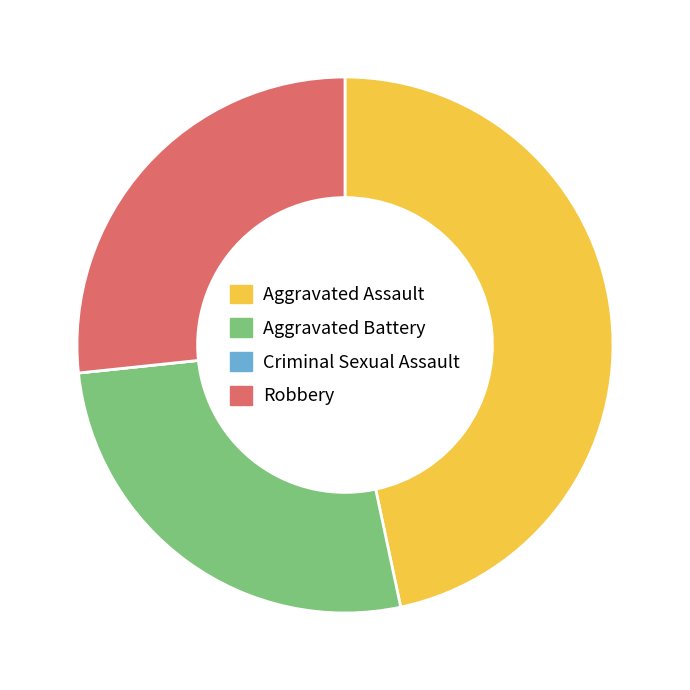

Do Aggravated Assault and Aggravated Battery together represent more than half of the pie?

Yes